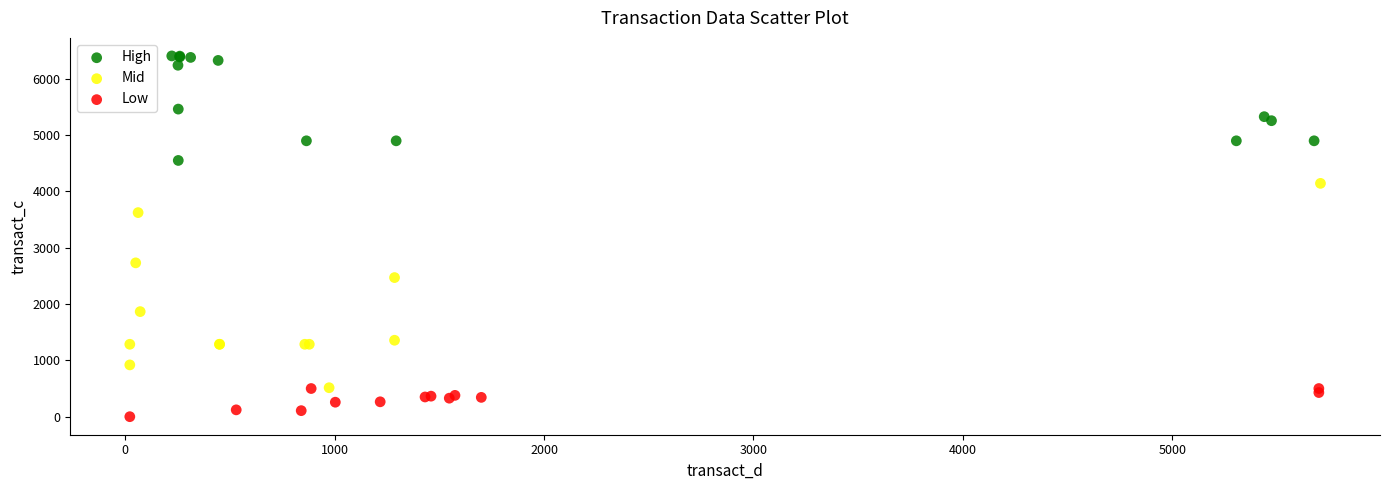

What are all the series names shown in the legend?

High, Mid, Low